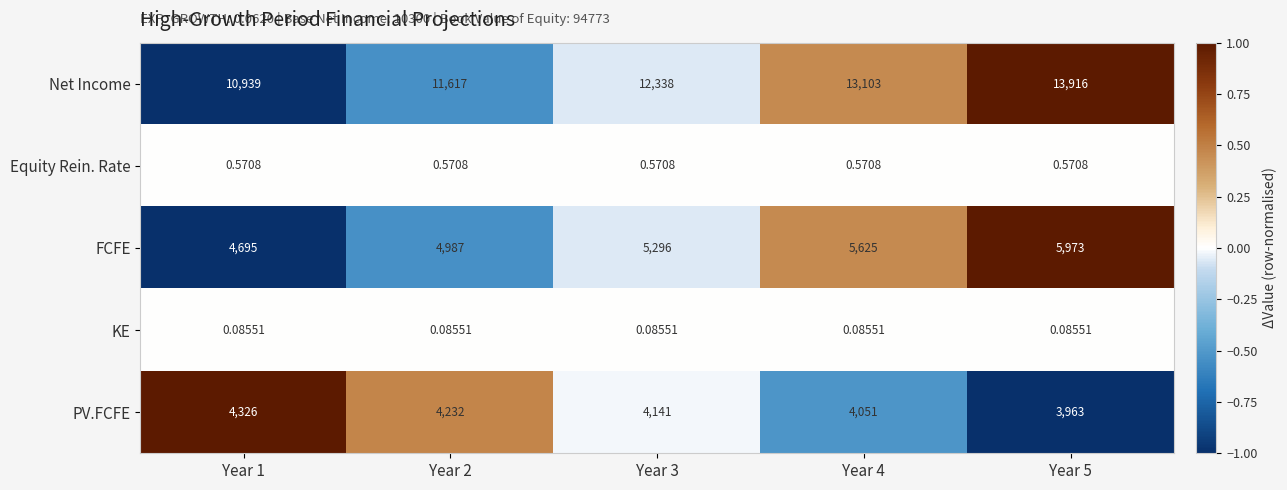

Rank the series at Year 4 from lowest to highest value.

KE, Equity Rein. Rate, PV.FCFE, FCFE, Net Income